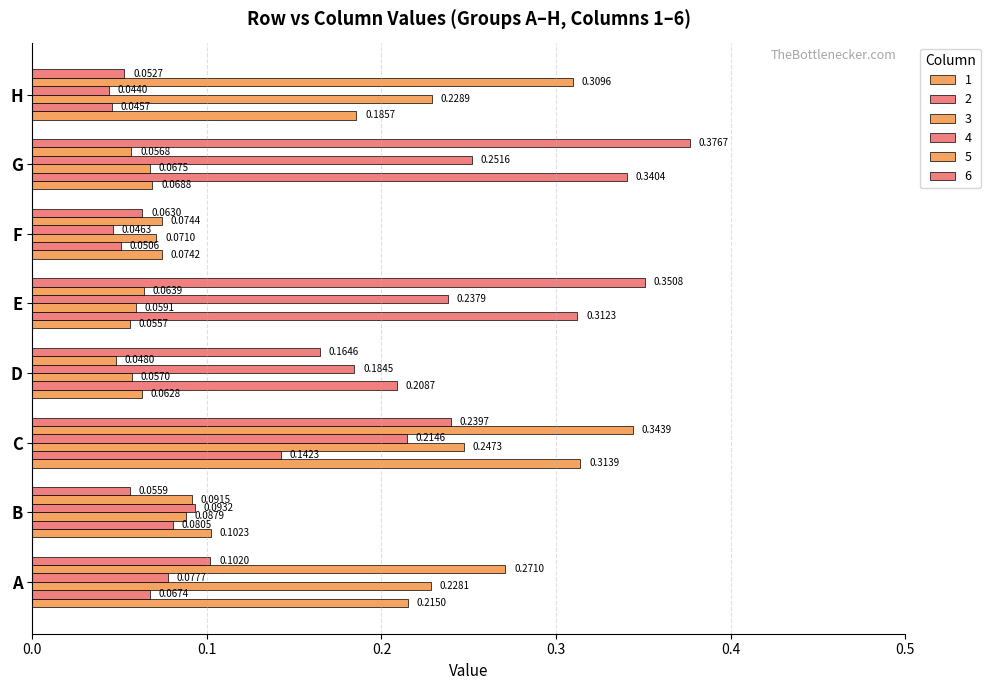

How many data points does each series have?

8